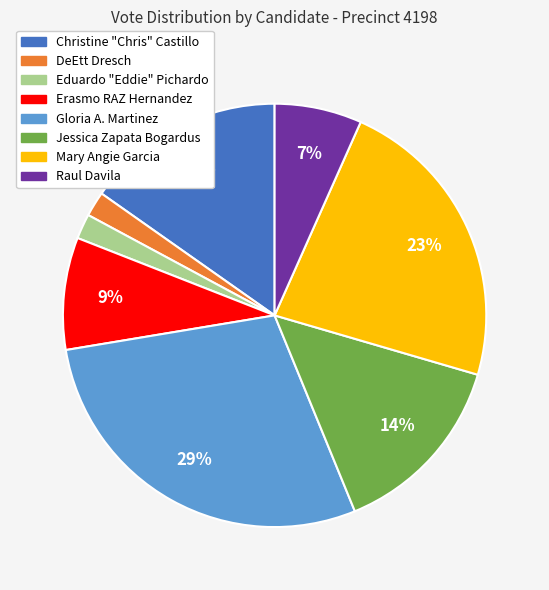

What is the largest slice in the pie chart?

Gloria A. Martinez